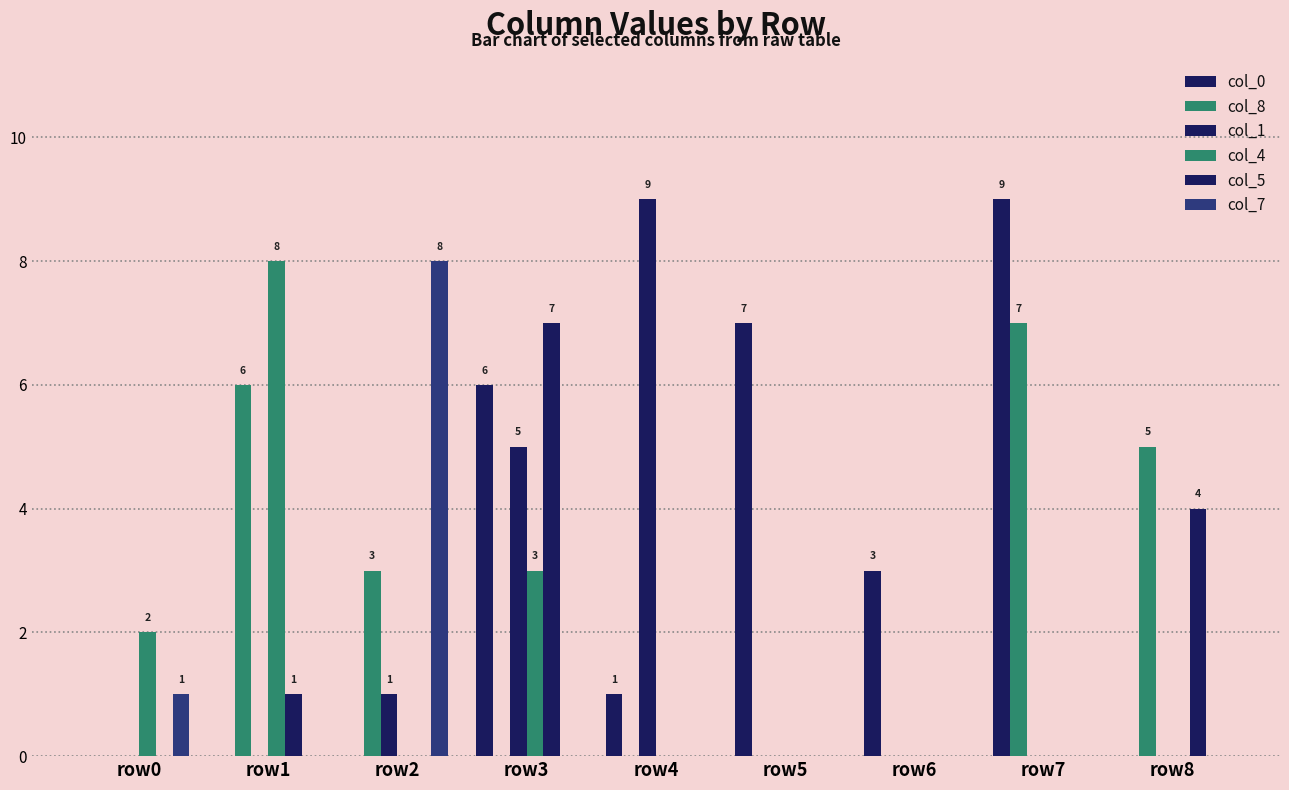

How many categories are shown in the chart?

9